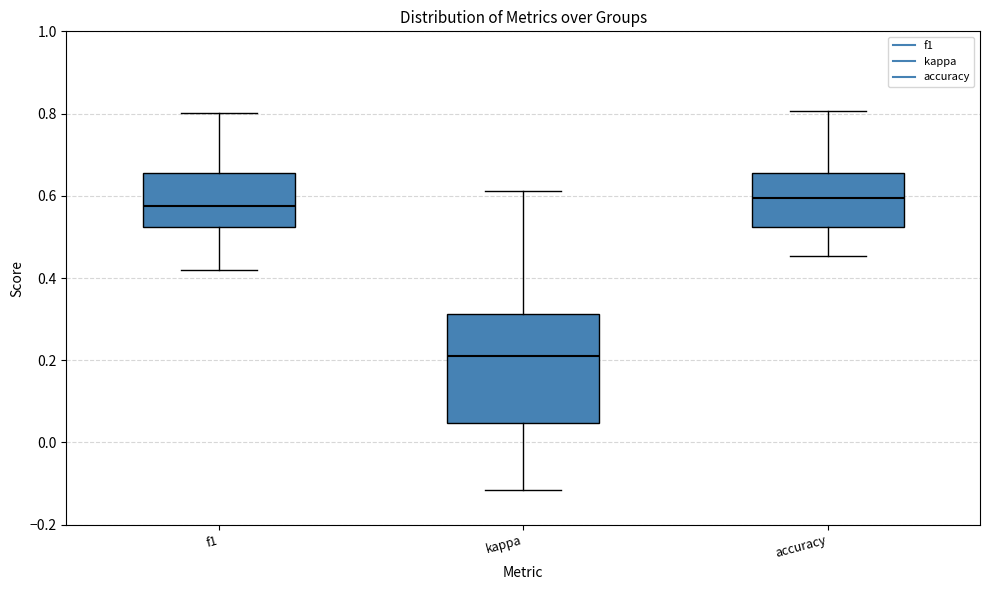

Comparing the boxes themselves (not the whiskers), which one is the tallest?

kappa